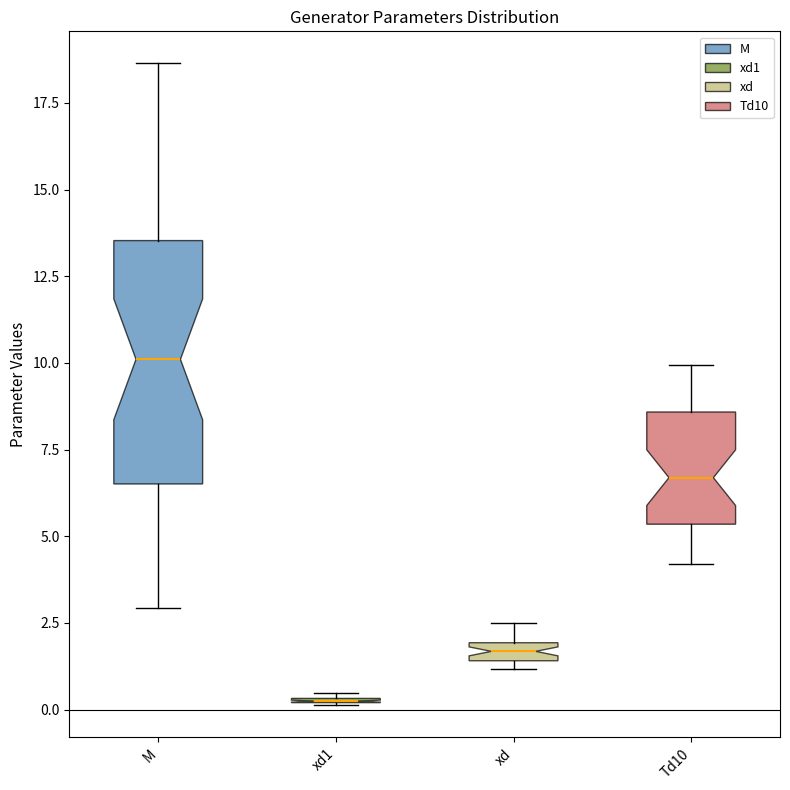

Where is the upper edge of the box for Td10 on the y-axis? The values are not printed on the chart, so give them approximately, as read against the axis.

8.5